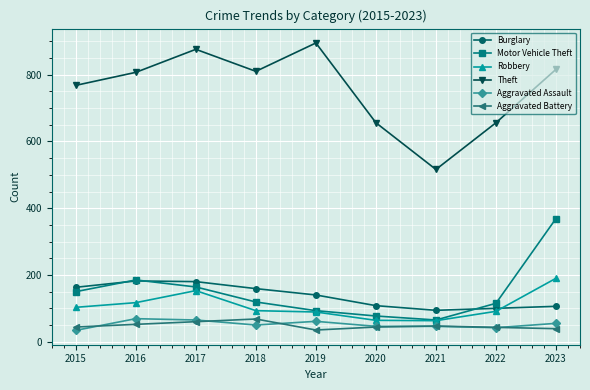

True or false: Motor Vehicle Theft and Theft cross at least once.

False